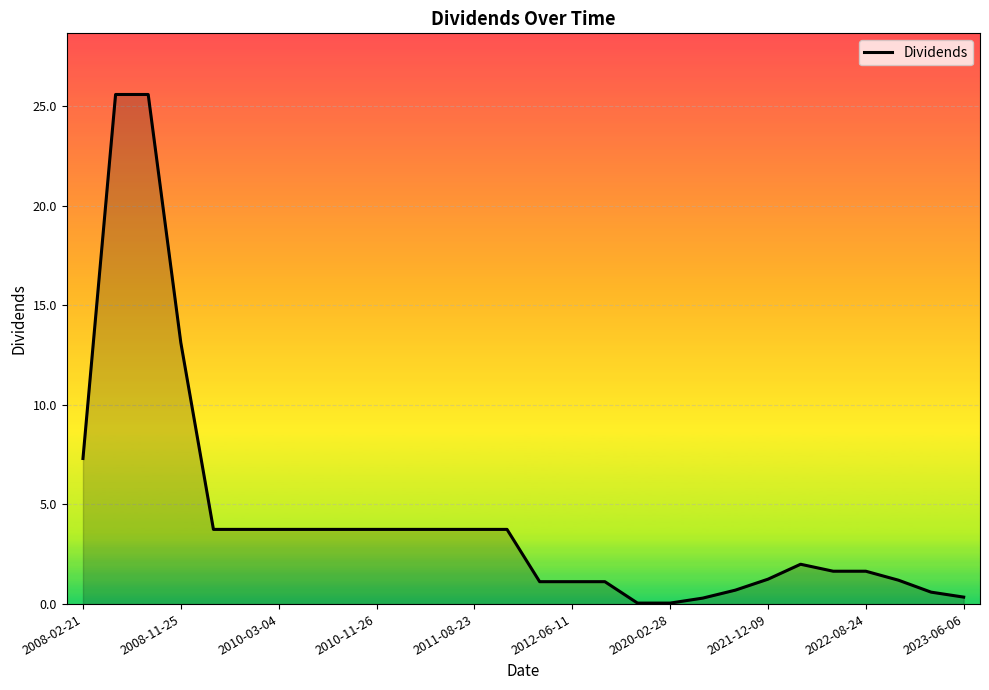

At which label is the value closest to 12?

2008-11-25